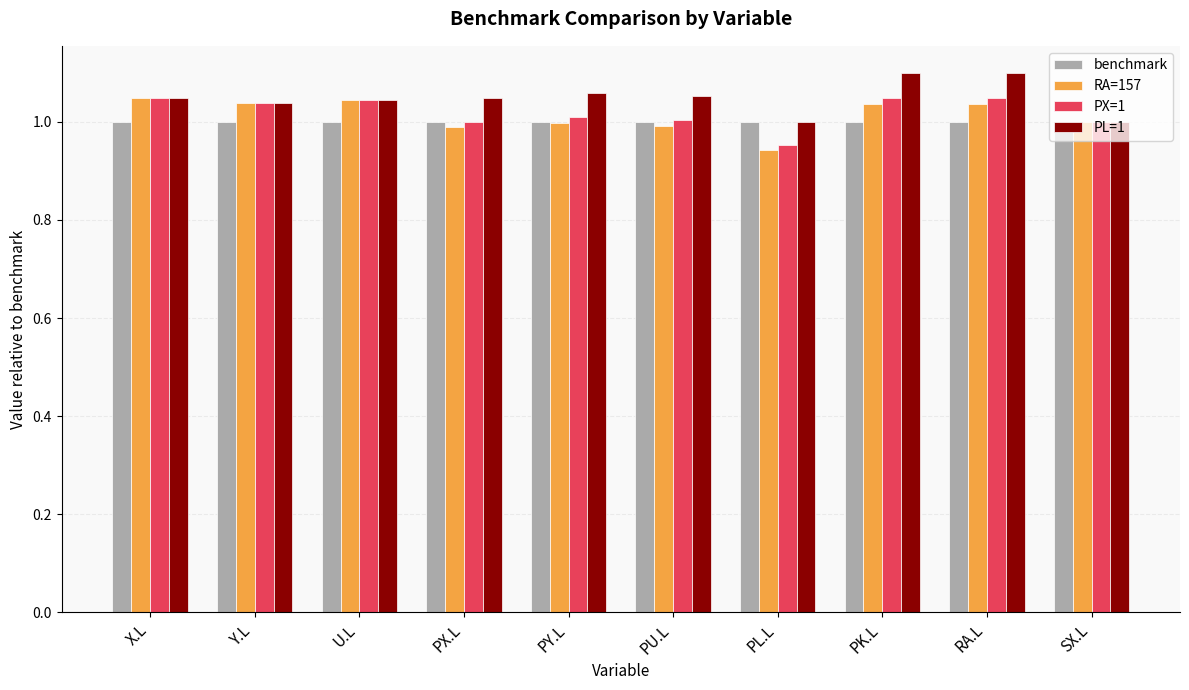

What is the label of the 10th bar from the left?

SX.L